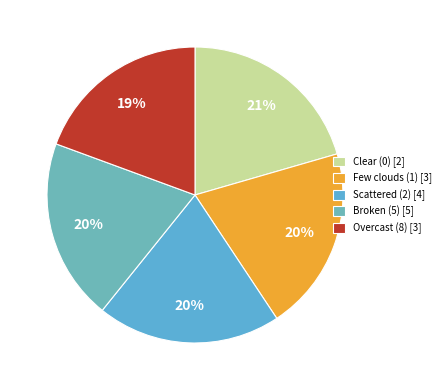

How many segments does this pie chart have?

5